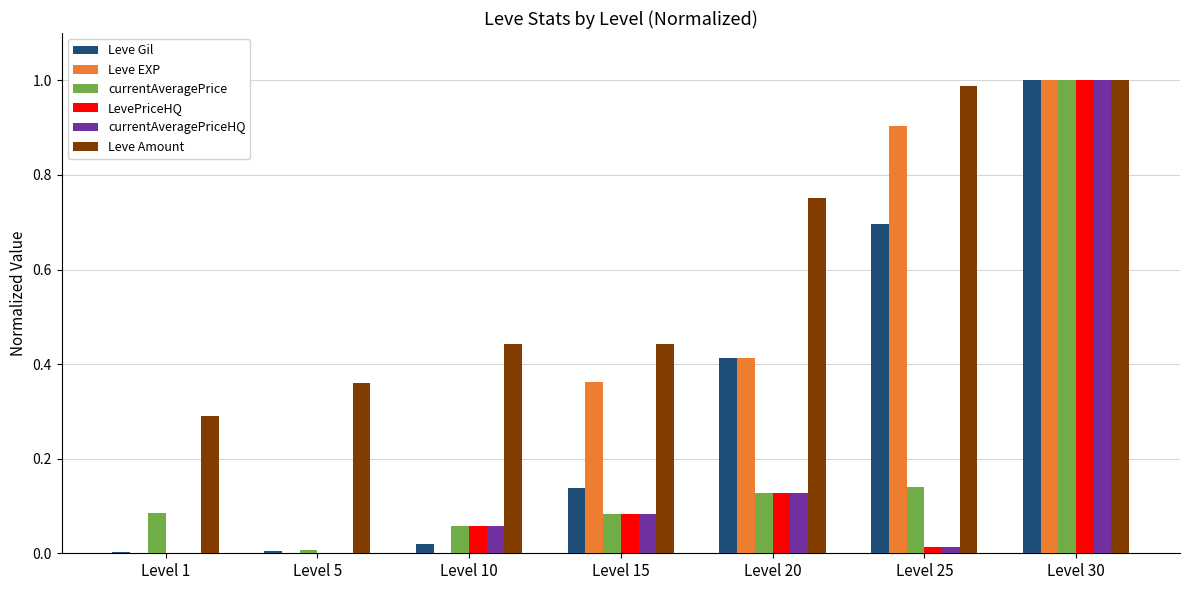

The value of LevePriceHQ at Level 25 is 0.0. True or false?

True